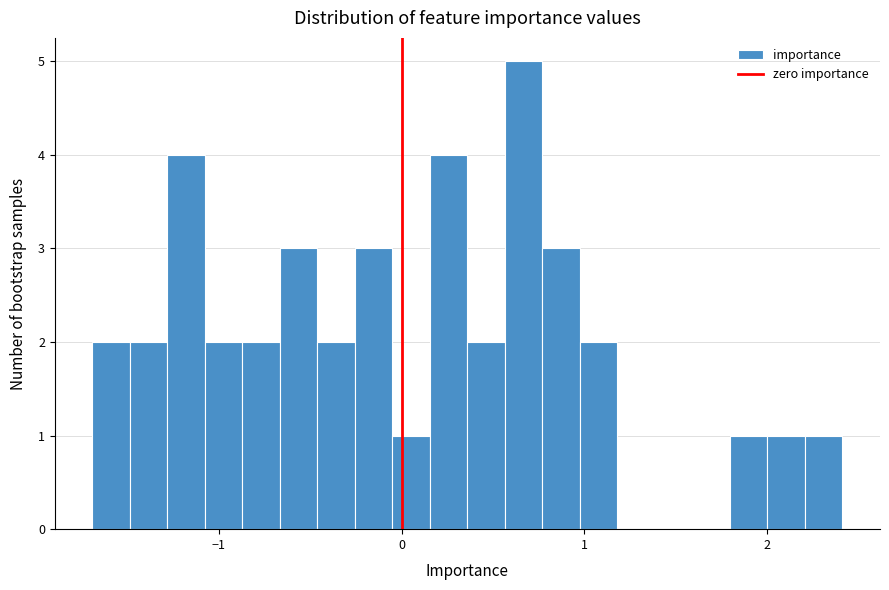

Read against the x-axis, roughly where is the centre of the tallest bar?

0.7